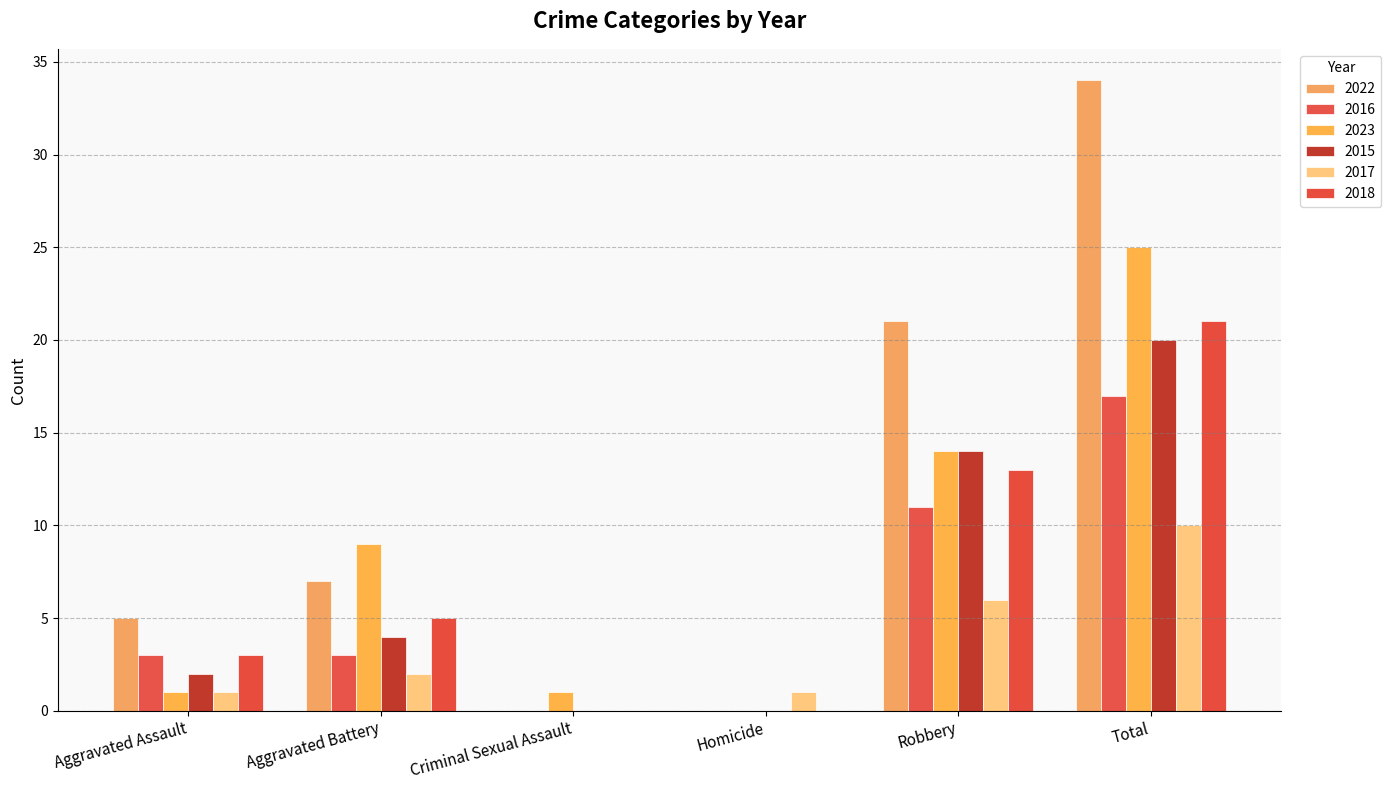

How many categories are shown in the chart?

6